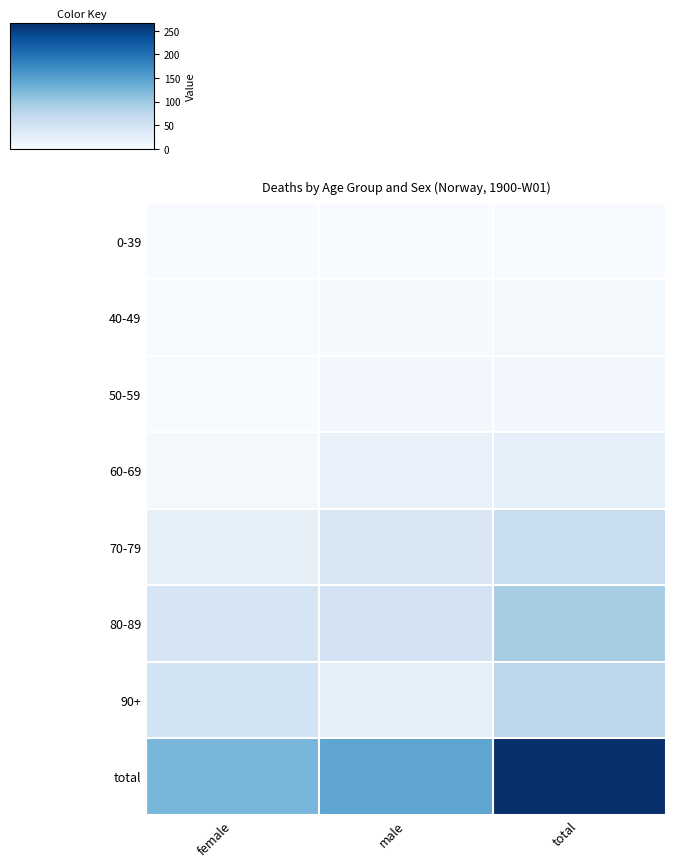

Which label corresponds to the smallest value in the chart?

female